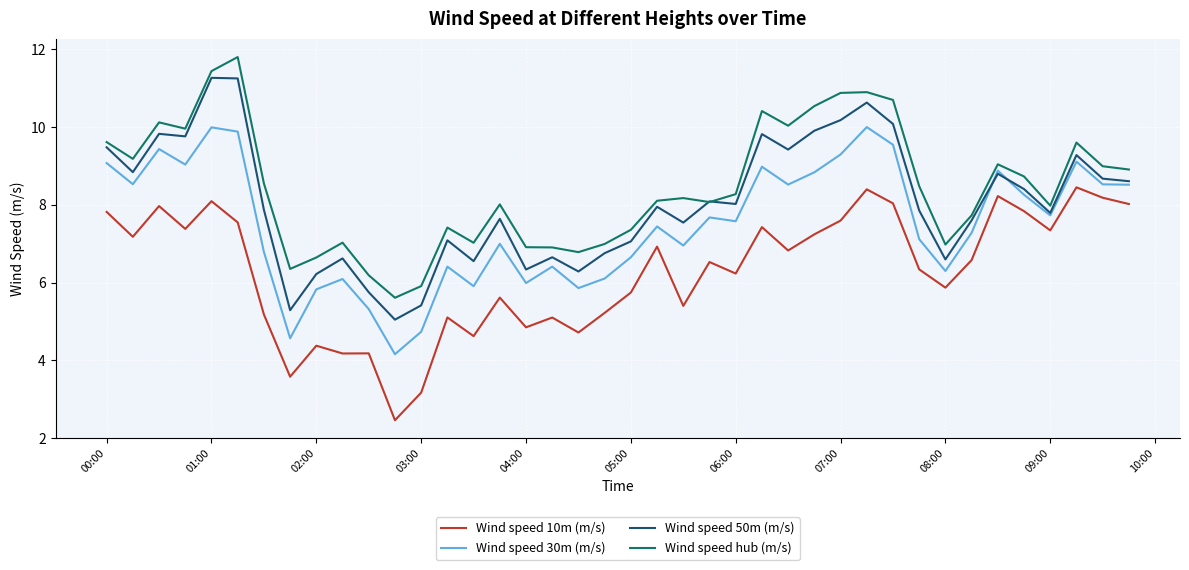

What is the minimum value shown in the chart?

2.5